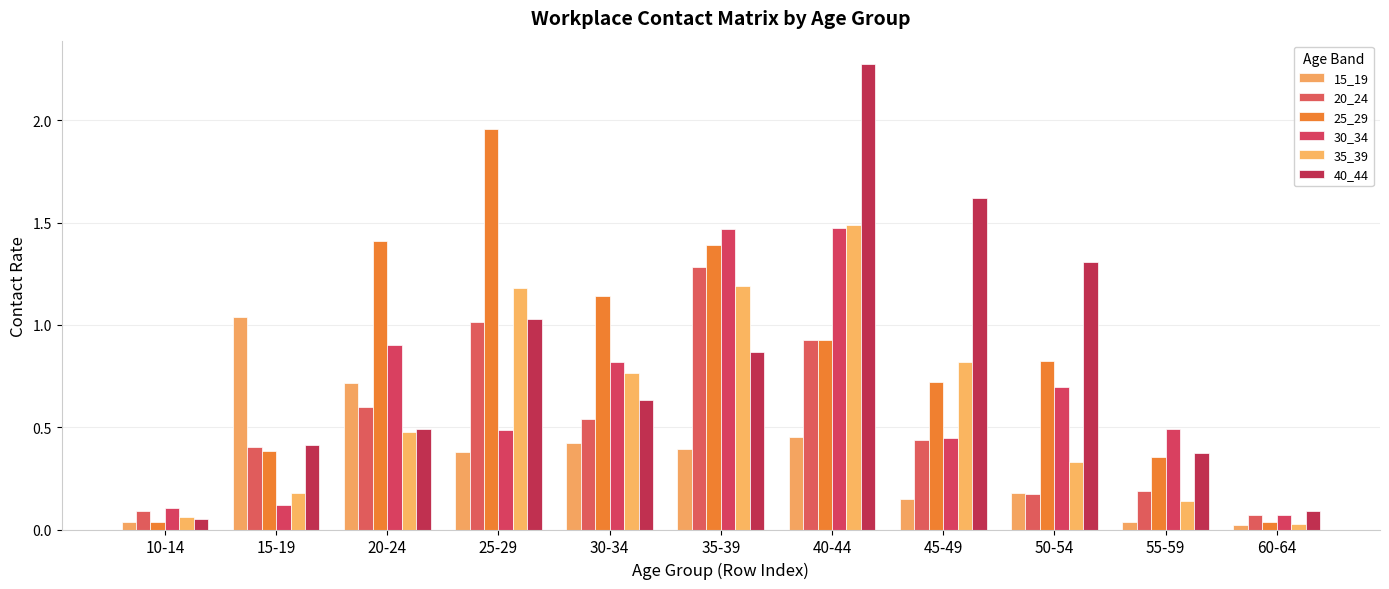

What is the difference between the second highest and second lowest values in the 15_19 series?

0.7